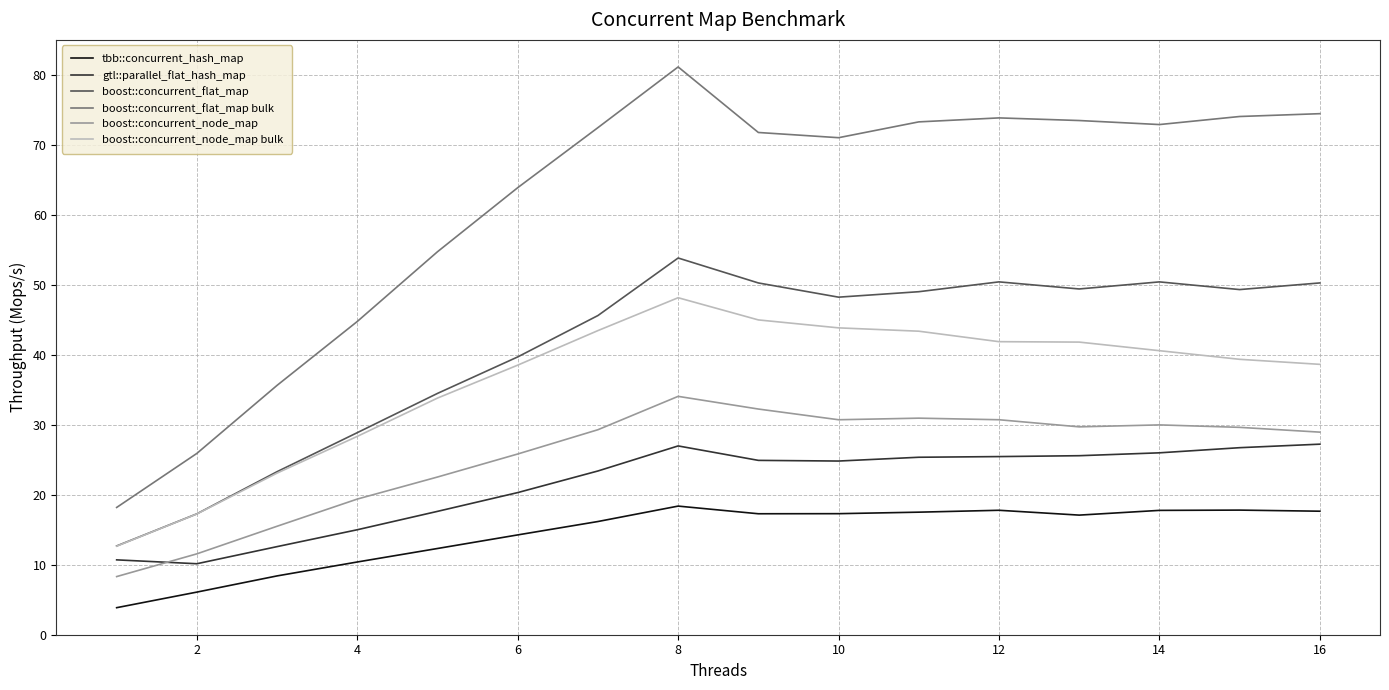

List the series in order of their peak value, highest first.

boost::concurrent_flat_map bulk, boost::concurrent_flat_map, boost::concurrent_node_map bulk, boost::concurrent_node_map, gtl::parallel_flat_hash_map, tbb::concurrent_hash_map